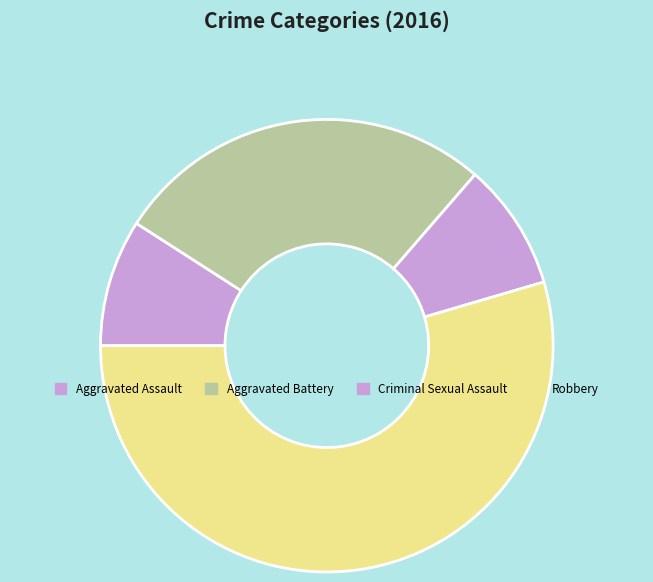

Does Robbery account for over 50% of the chart?

Yes